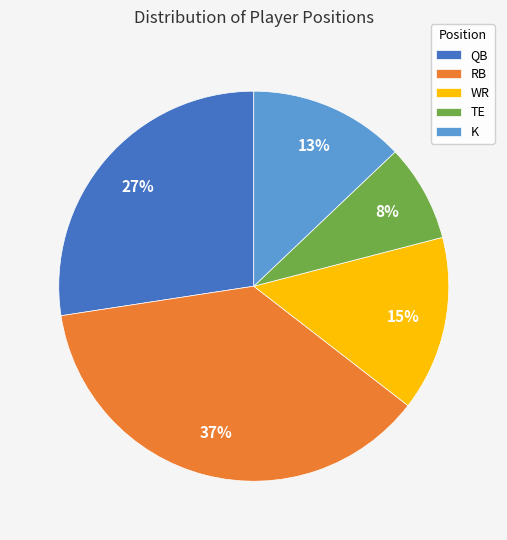

What percentage is the WR slice, to the nearest percent?

15%